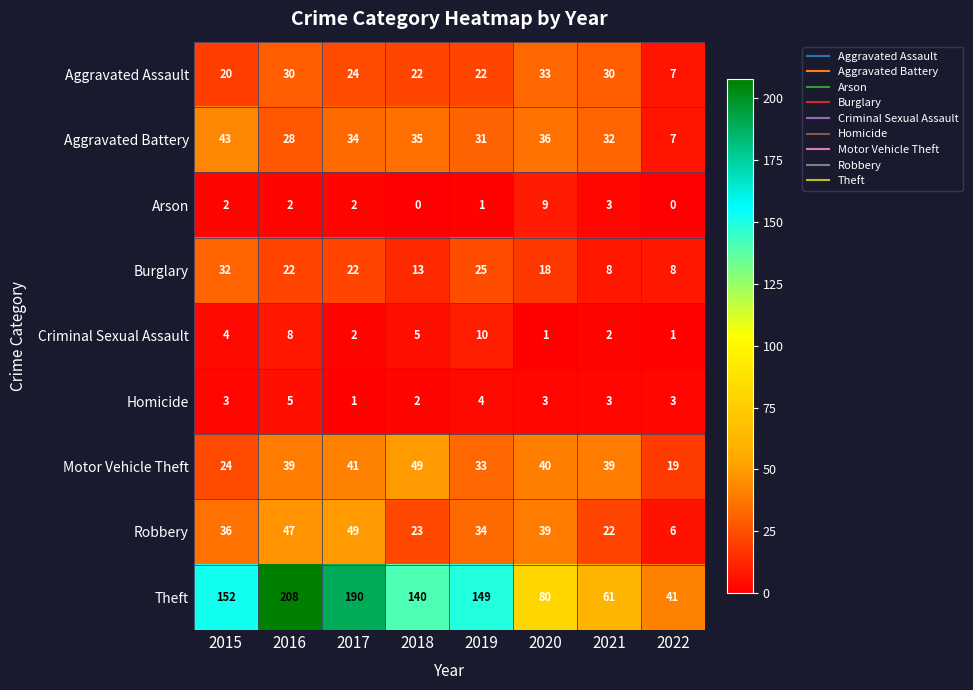

What is the difference between the second highest and minimum values in the Robbery series?

41